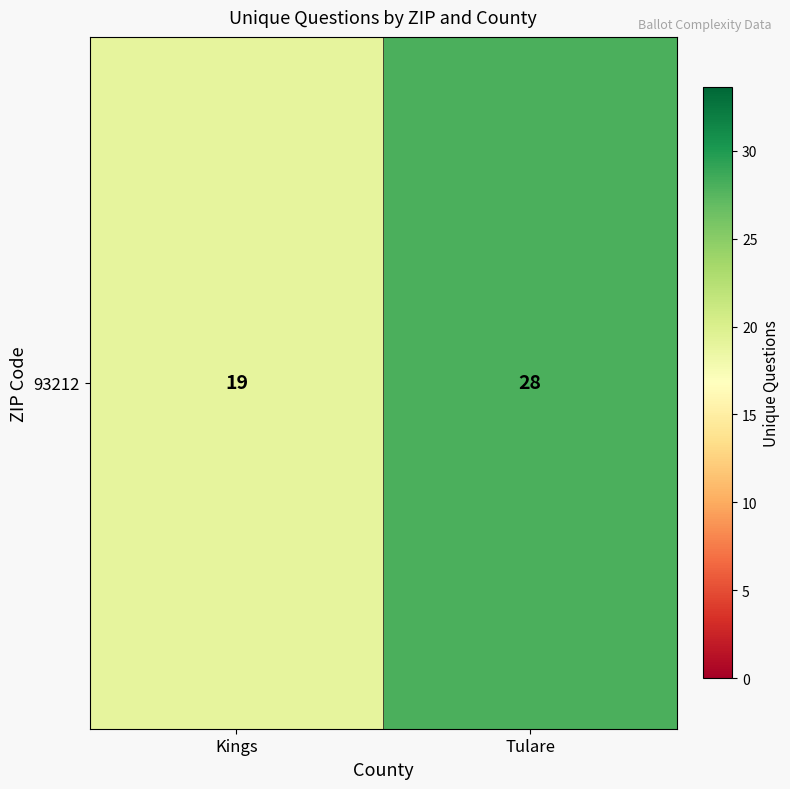

How many categories are shown in the chart?

2